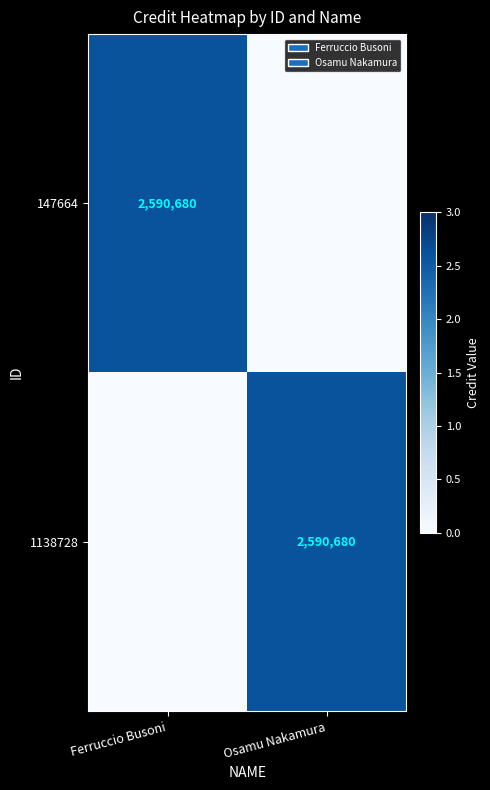

What is the difference between the highest and lowest values at Osamu Nakamura?

2590680